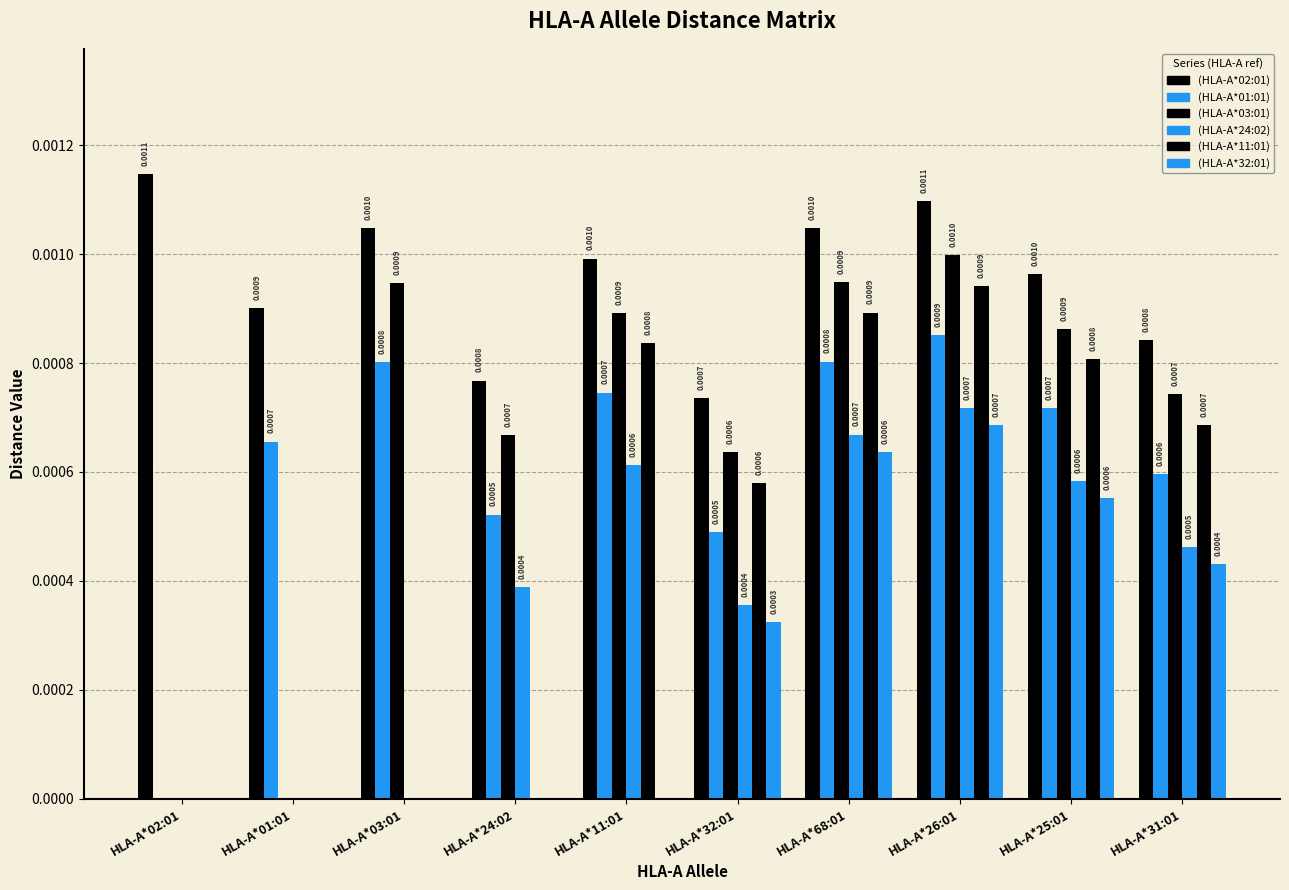

Which series changed the most between HLA-A*32:01 and HLA-A*68:01?

(HLA-A*03:01)